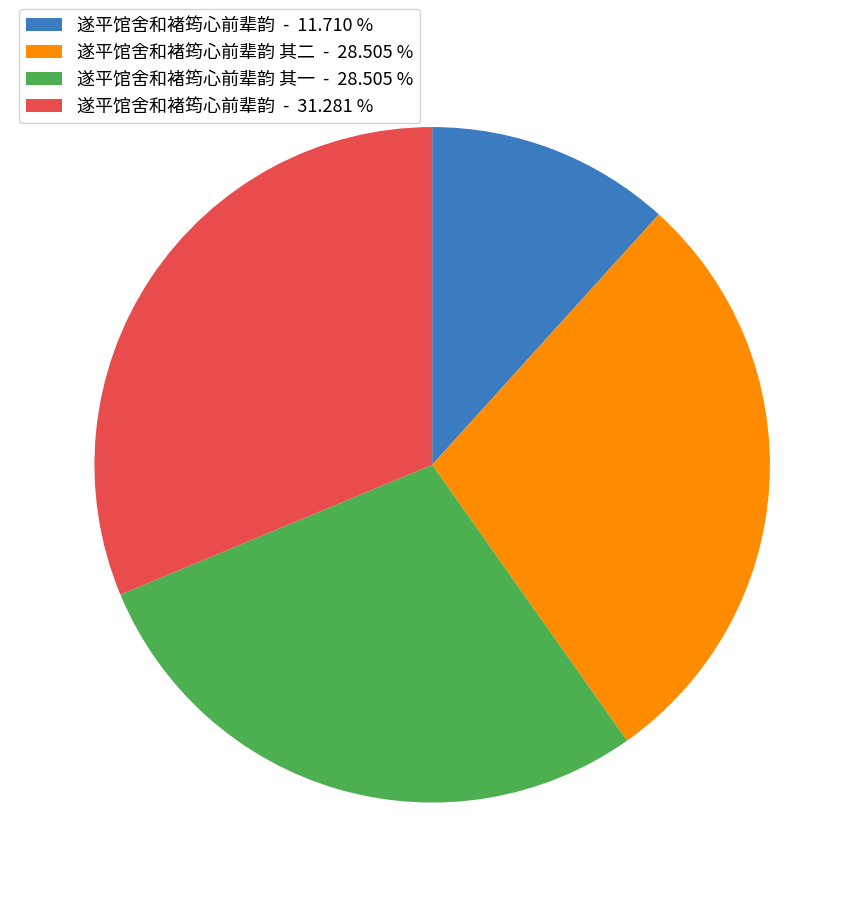

What is the smallest slice in the pie chart?

遂平馆舍和褚筠心前辈韵 - 11.710 %